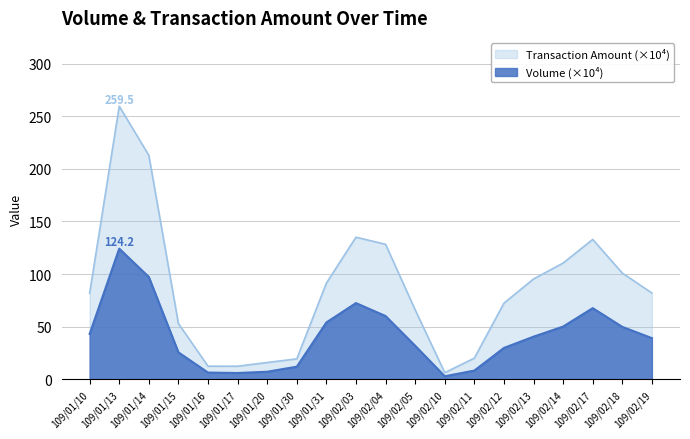

Does the chart have visible grid lines?

Yes